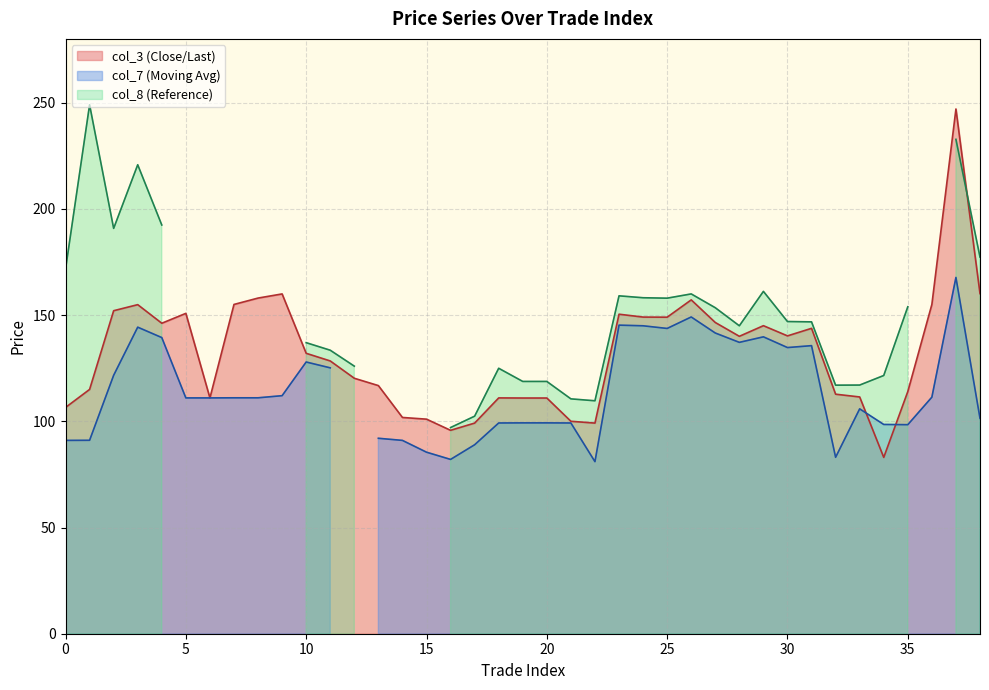

Reading right to left, transcribe all the data shown in this chart.

col_7: 101.4	167.7	111.3	98.4	98.5	105.8	83.0	135.6	134.7	139.8	137.2	141.6	149.1	143.7	144.9	145.2	81.0	99.2	99.2	99.2	99.2	89.0	82.0	85.5	91.0	92.0	0.0	125.2	127.9	112.0	111.0	111.0	111.0	111.0	139.4	144.3	121.7	91.0	91.0
col_3: 160.1	247.0	155.0	114.0	83.0	111.5	112.8	143.8	140.2	145.0	140.0	146.5	157.2	149.0	149.1	150.4	99.2	100.0	111.0	111.0	111.0	99.2	95.8	101.0	101.8	116.8	120.2	128.4	132.0	159.9	158.0	155.0	111.0	150.8	146.2	154.9	152.1	115.0	106.5
col_8: 177.3	232.7	0.0	153.9	121.5	117.0	117.0	146.8	146.9	161.2	144.9	153.4	159.9	157.9	158.2	159.1	109.7	110.5	118.8	118.8	125.0	102.4	97.0	0.0	0.0	0.0	126.0	133.4	137.0	0.0	0.0	0.0	0.0	0.0	192.4	220.8	190.8	249.0	171.6